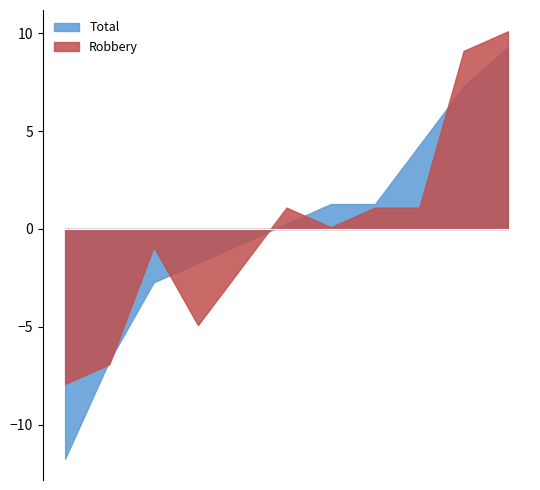

At which category does the chart reach its minimum across all series?

2015